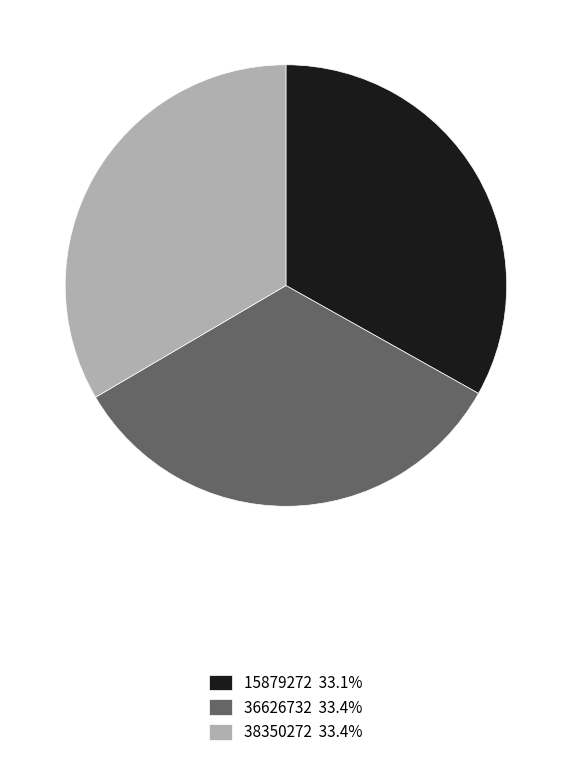

How many segments does this pie chart have?

3